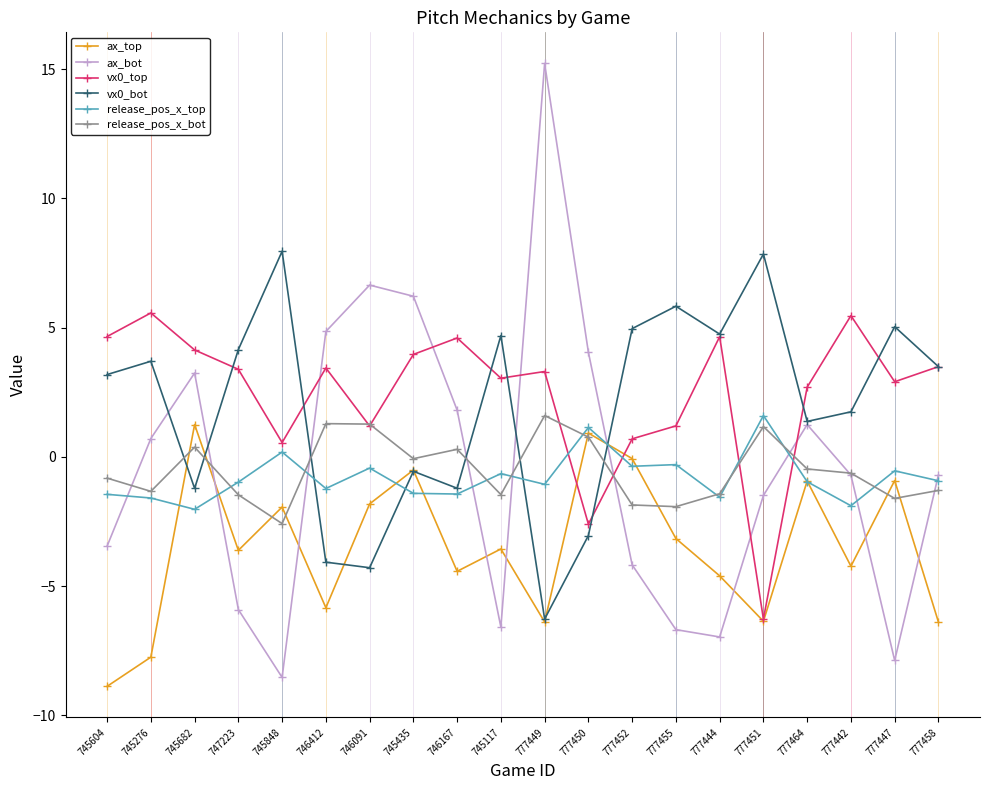

Is the value of vx0_top at 745682 greater than the value of ax_bot at 777447?

Yes